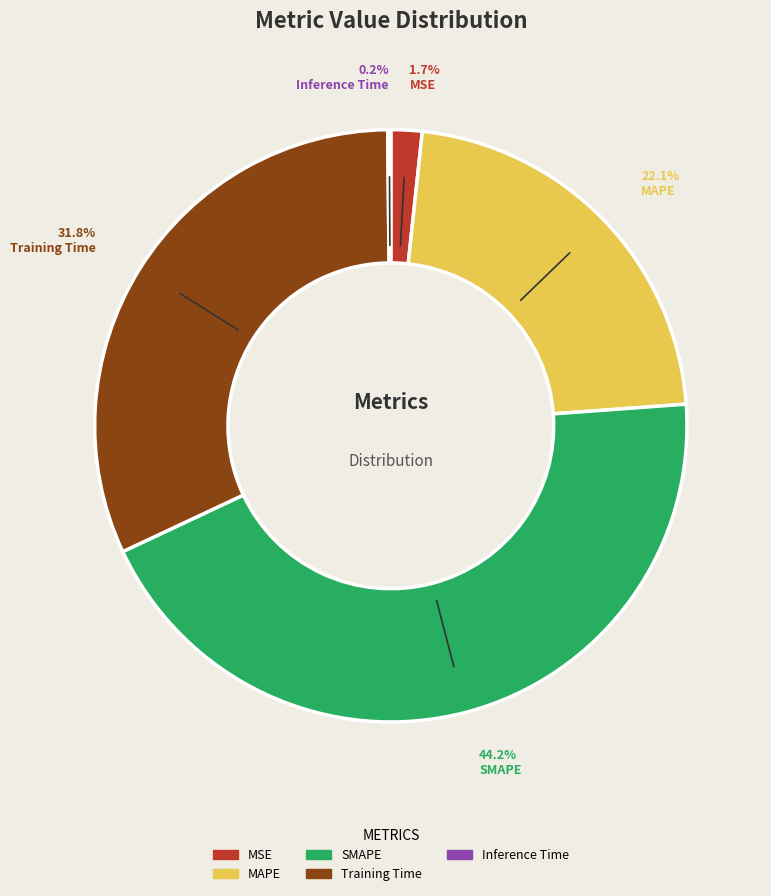

To the nearest percent, what percentage of the pie is SMAPE?

44%